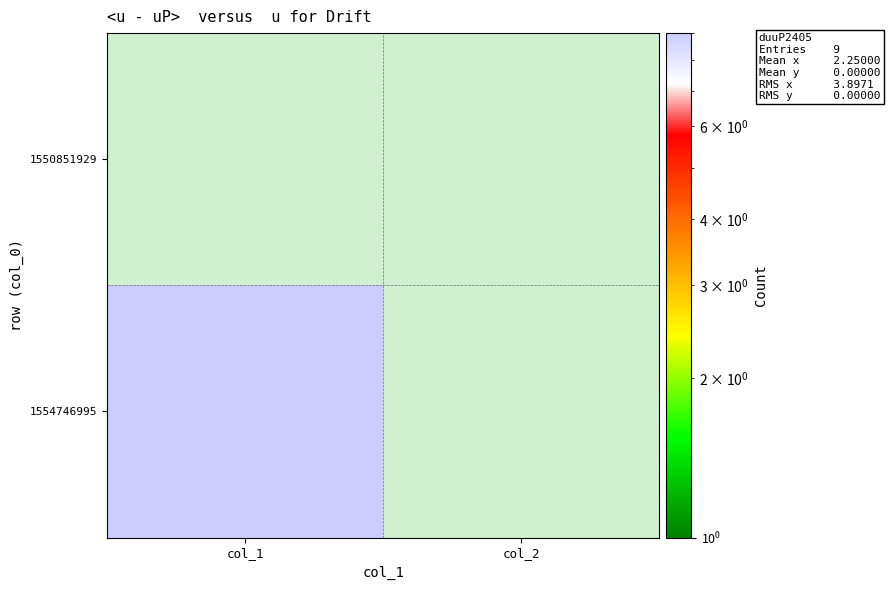

Between col_1 and col_2, which is larger?

col_2